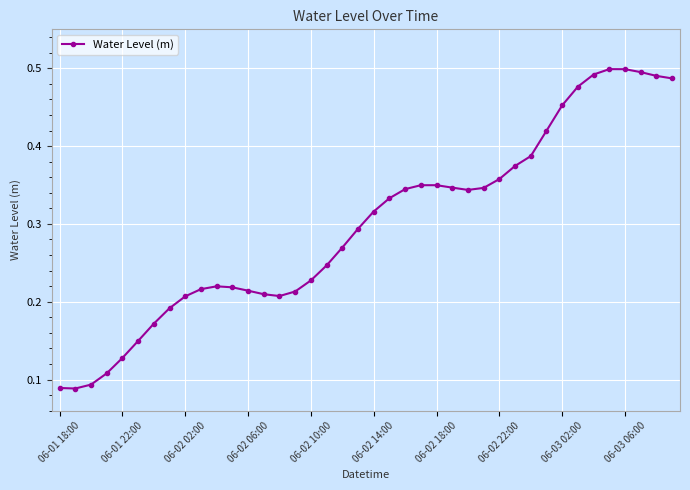

What is the sum of all values?

11.9